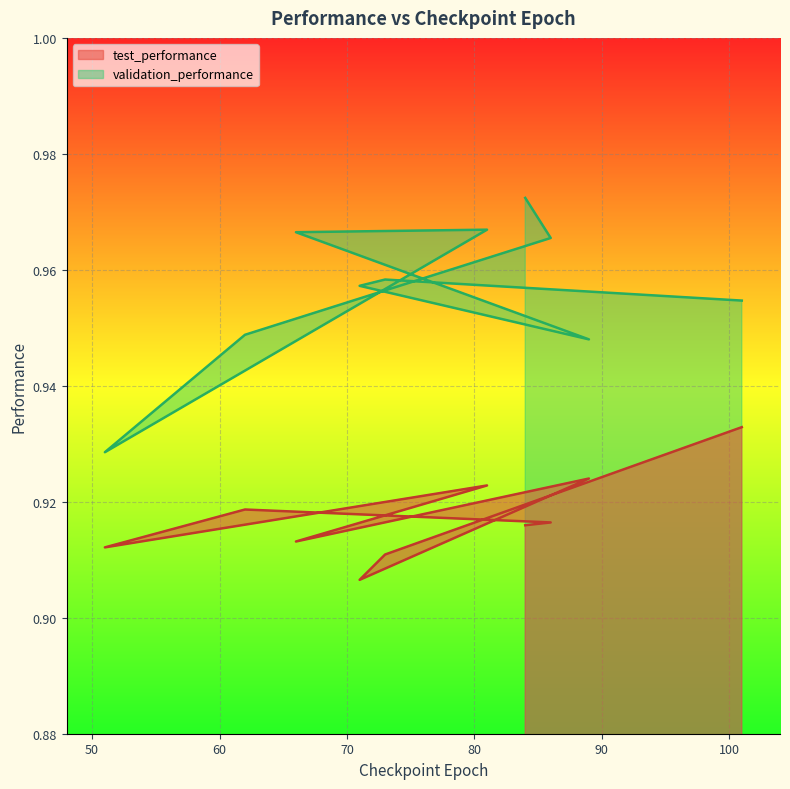

What is the total value across all series at 71?

1.9